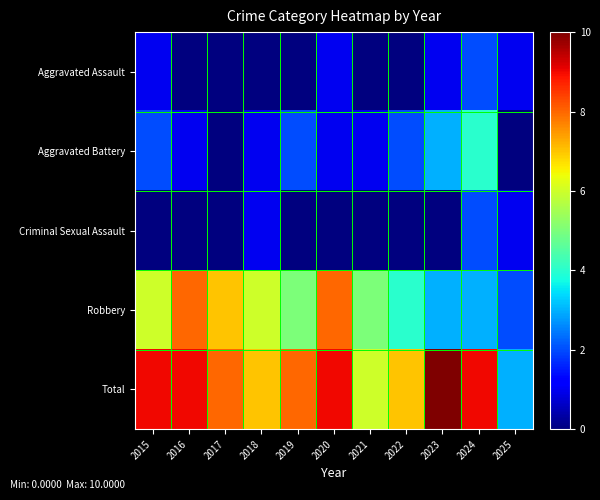

At which category is the sum across all series the highest?

2024